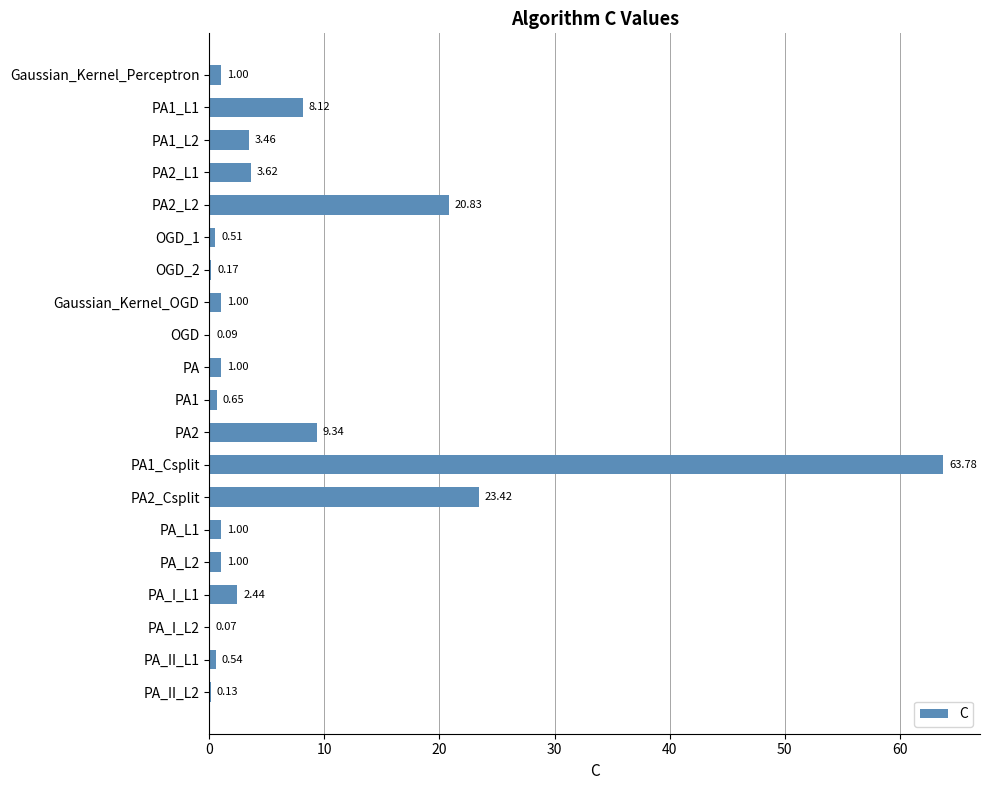

What is the sum of all values?

142.2